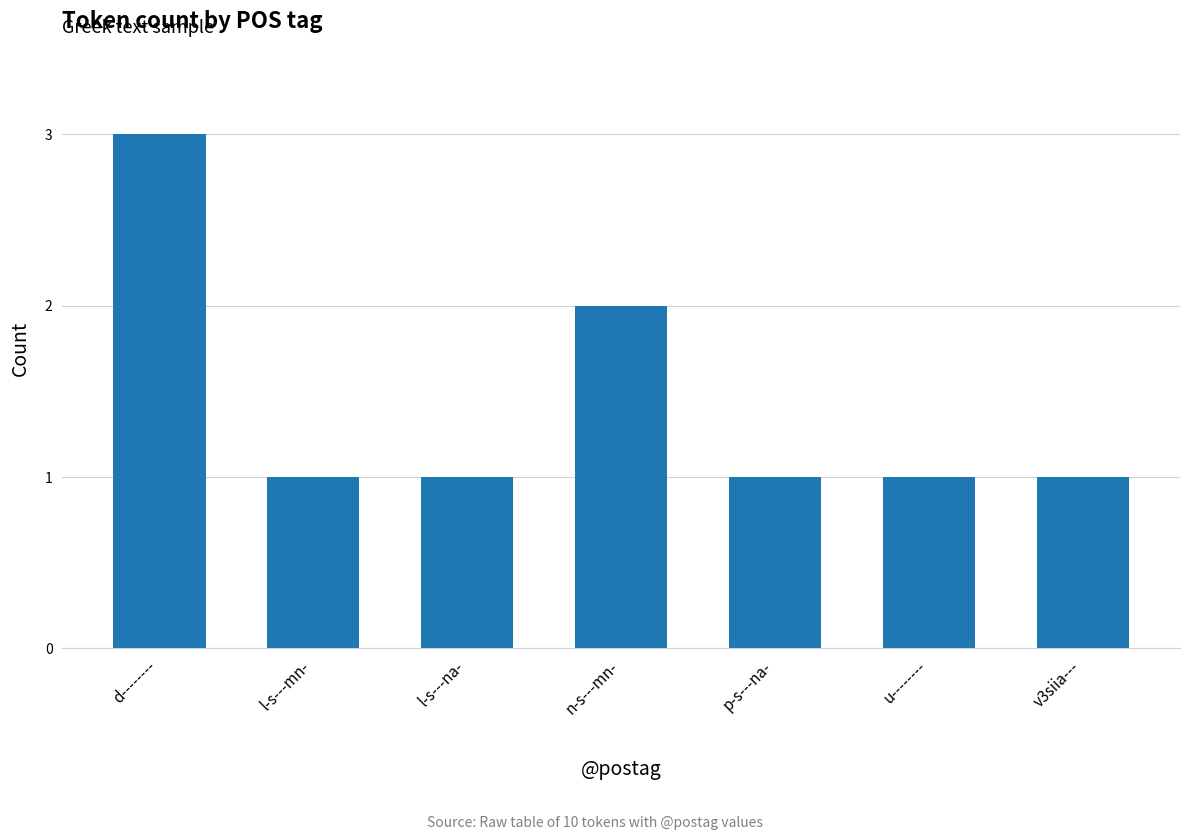

How many bars are there in total?

7